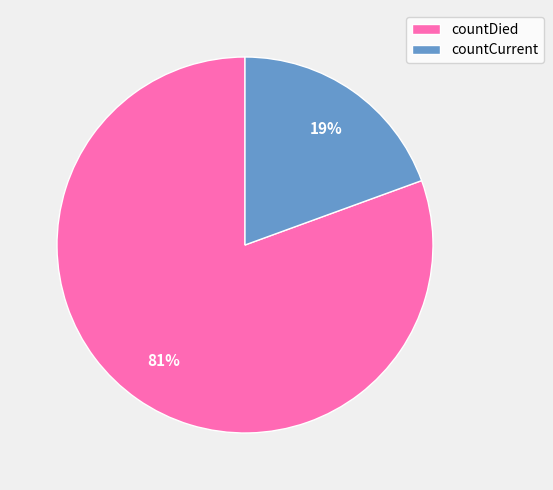

True or false: countDied accounts for 81% of the total.

True